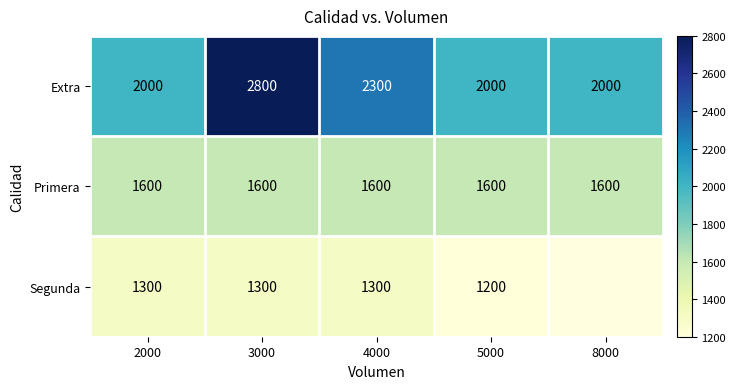

What is the total value across all series at 5000?

4800